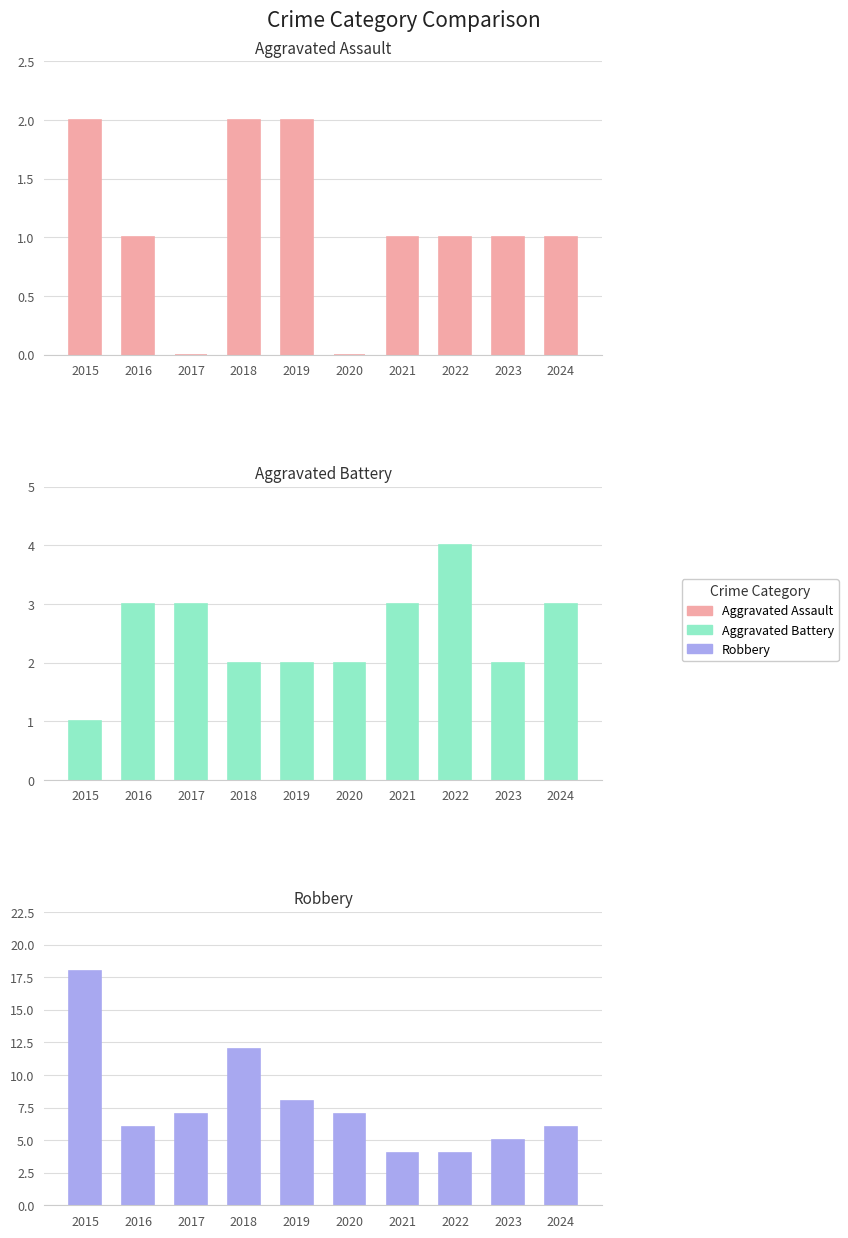

How many values in the Aggravated Battery series are below 3?

5